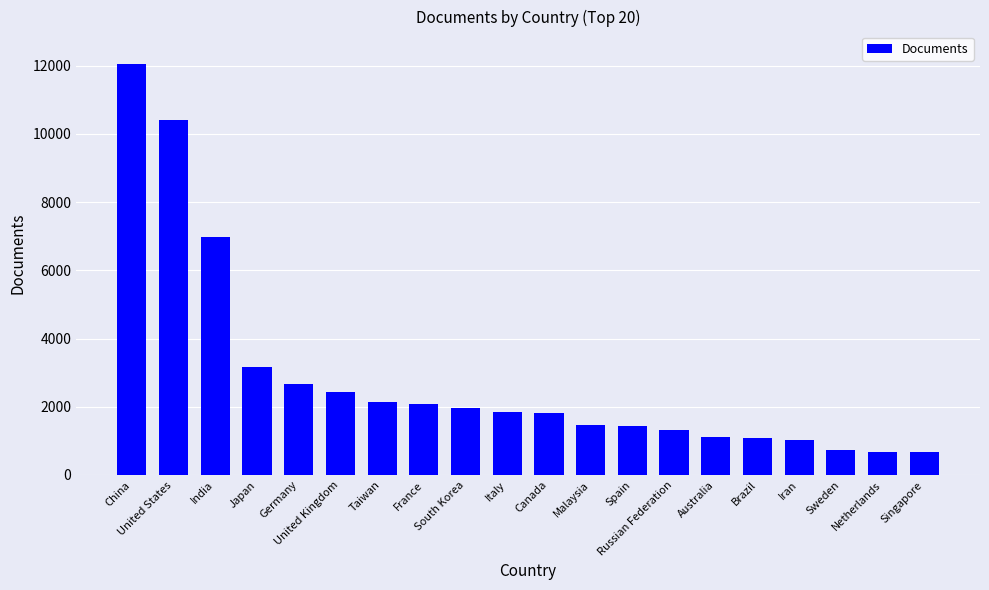

How many data points does each series have?

20